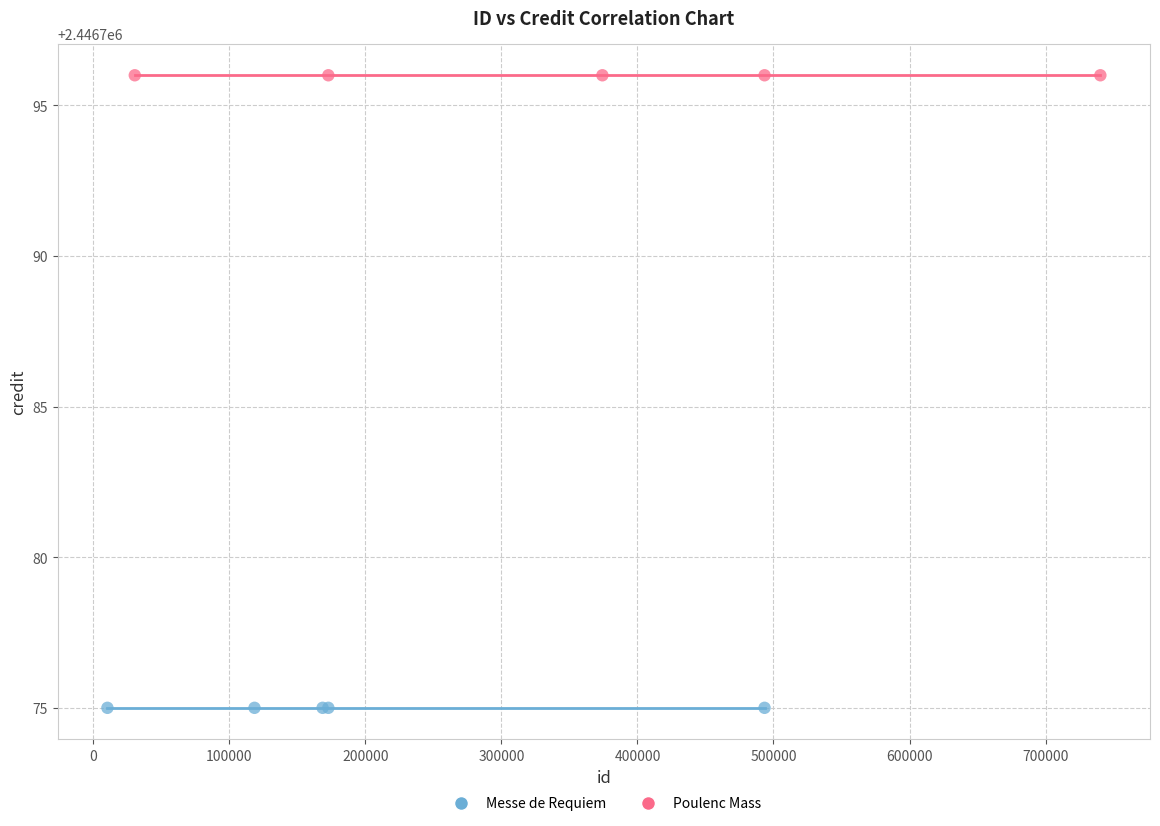

Which series contains the lowest Y value?

Messe de Requiem